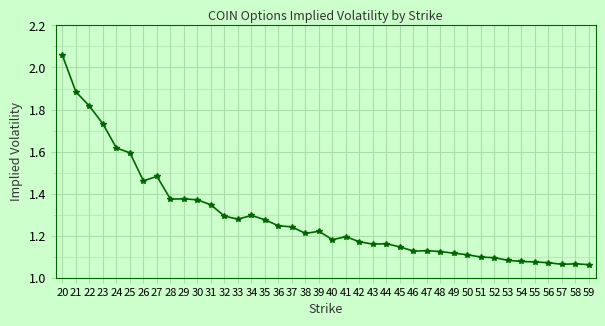

What is the difference between the maximum and minimum values?

1.0